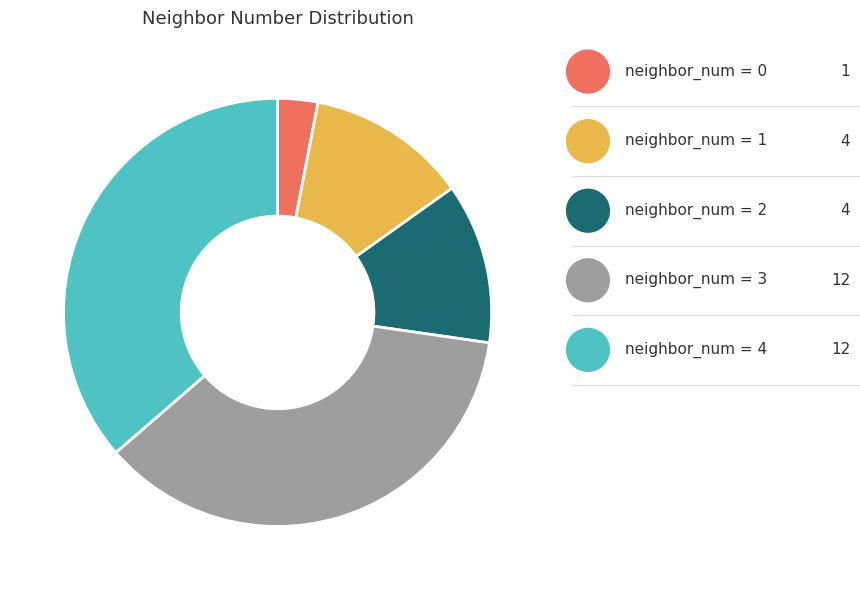

How many slices are in this pie chart?

5